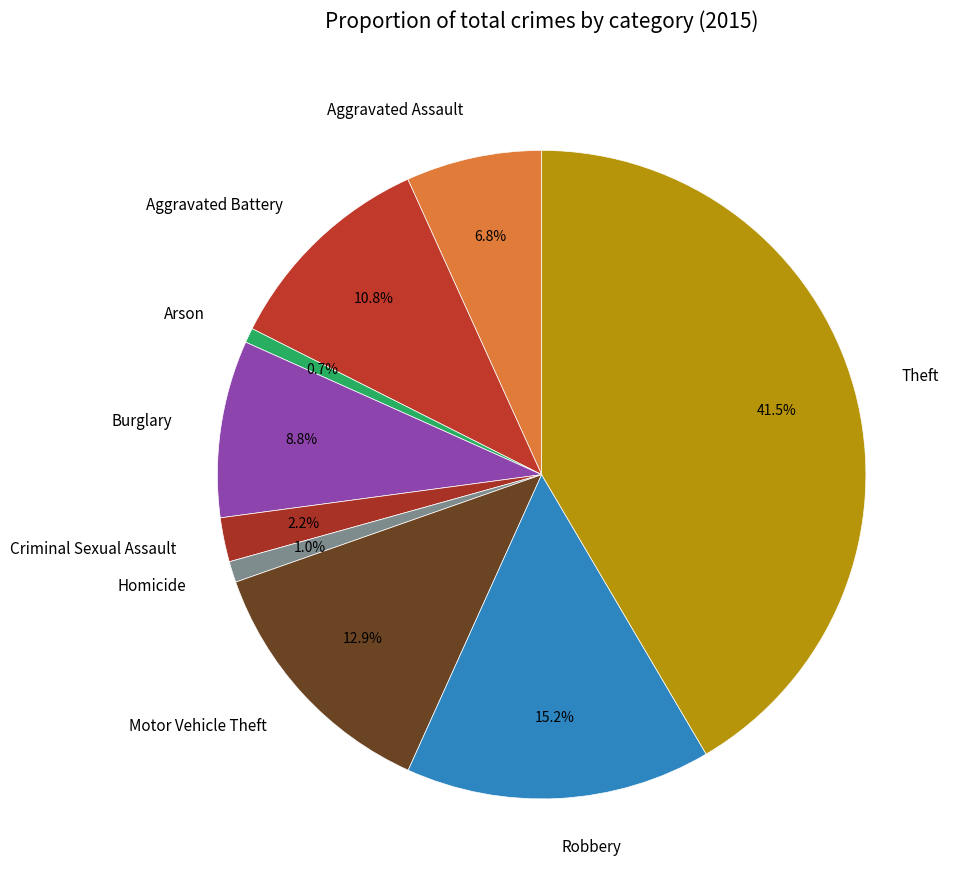

What percentage is the Motor Vehicle Theft slice, to the nearest percent?

13%